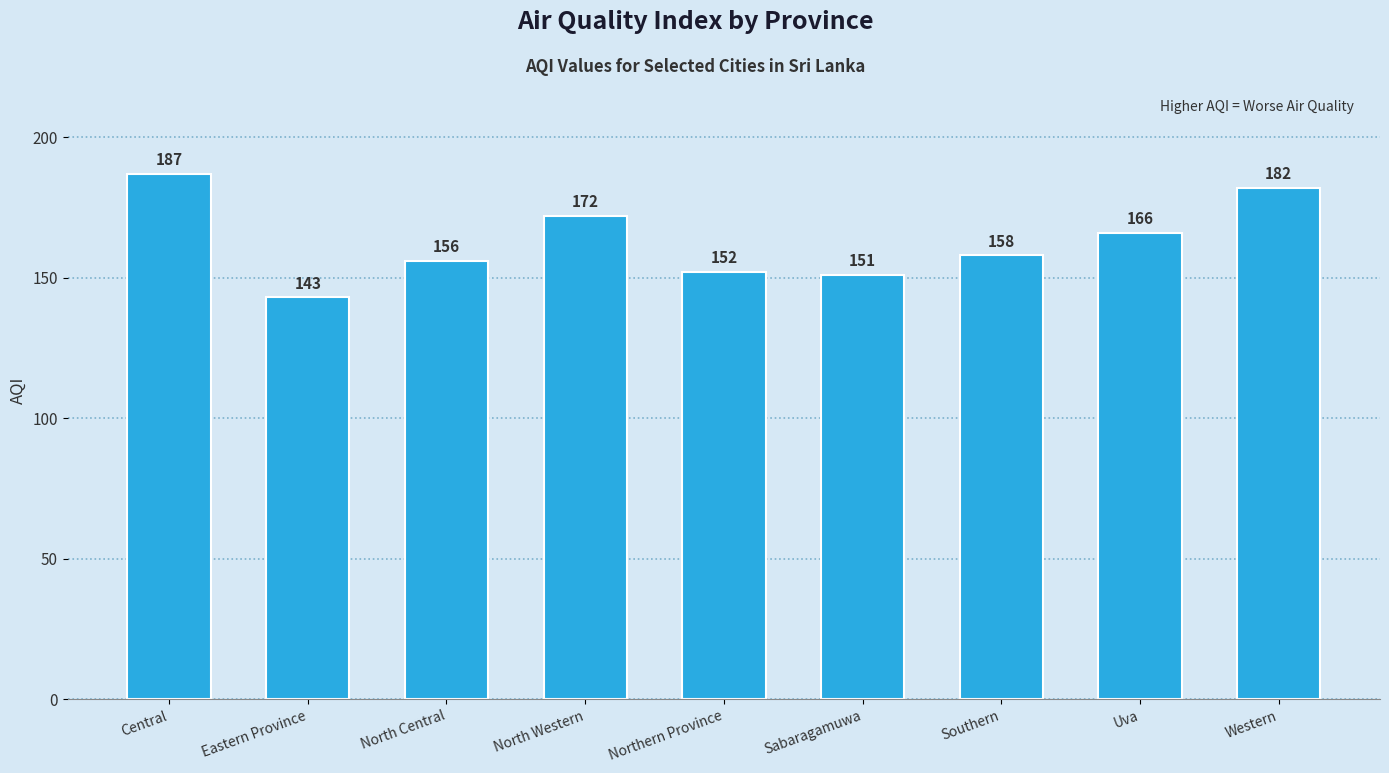

The value at North Western is 277. True or false?

False